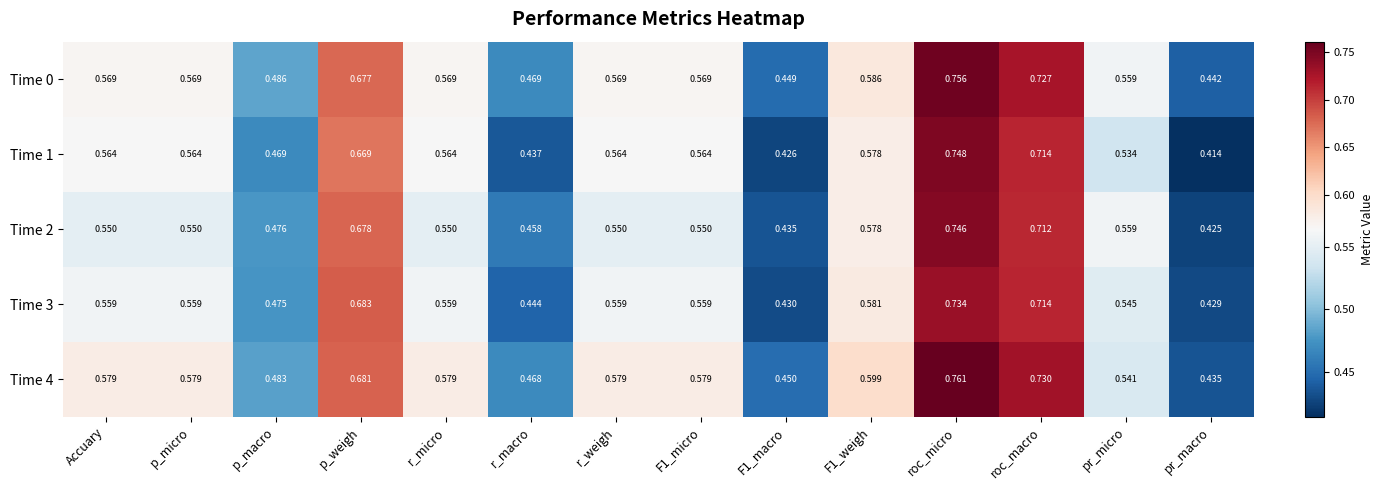

At which label does Time 4 reach its minimum?

pr_macro